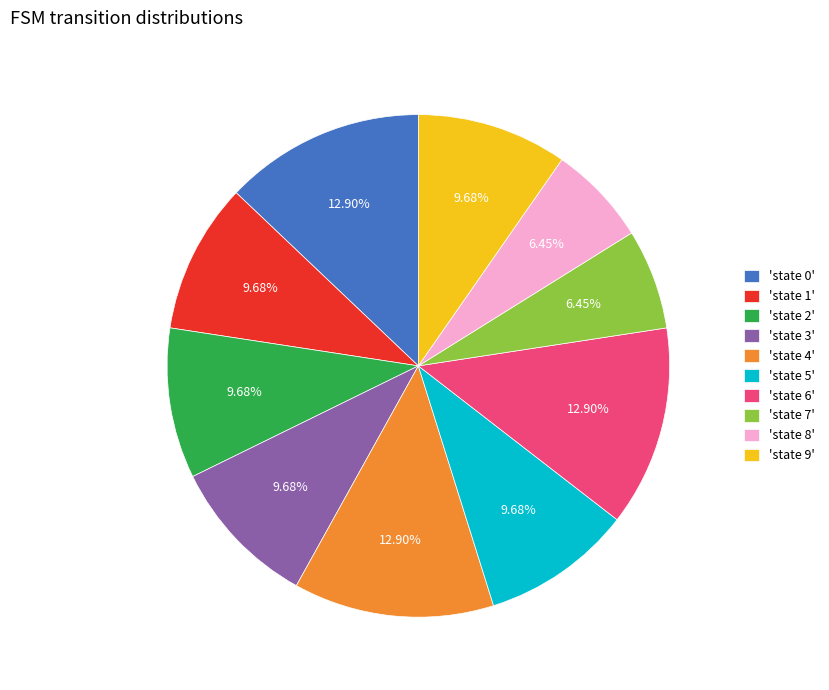

Approximately how many times larger is the value at 'state 8' compared to 'state 2'?

0.7